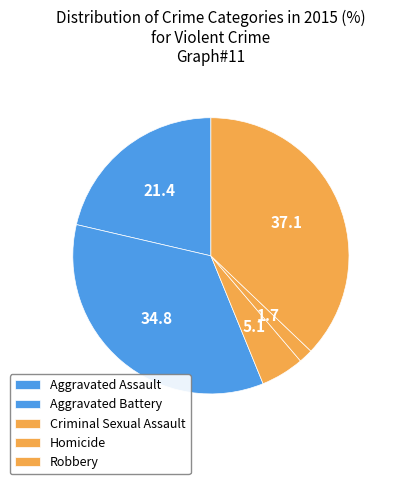

The Robbery slice represents 37% of the pie. True or false?

True